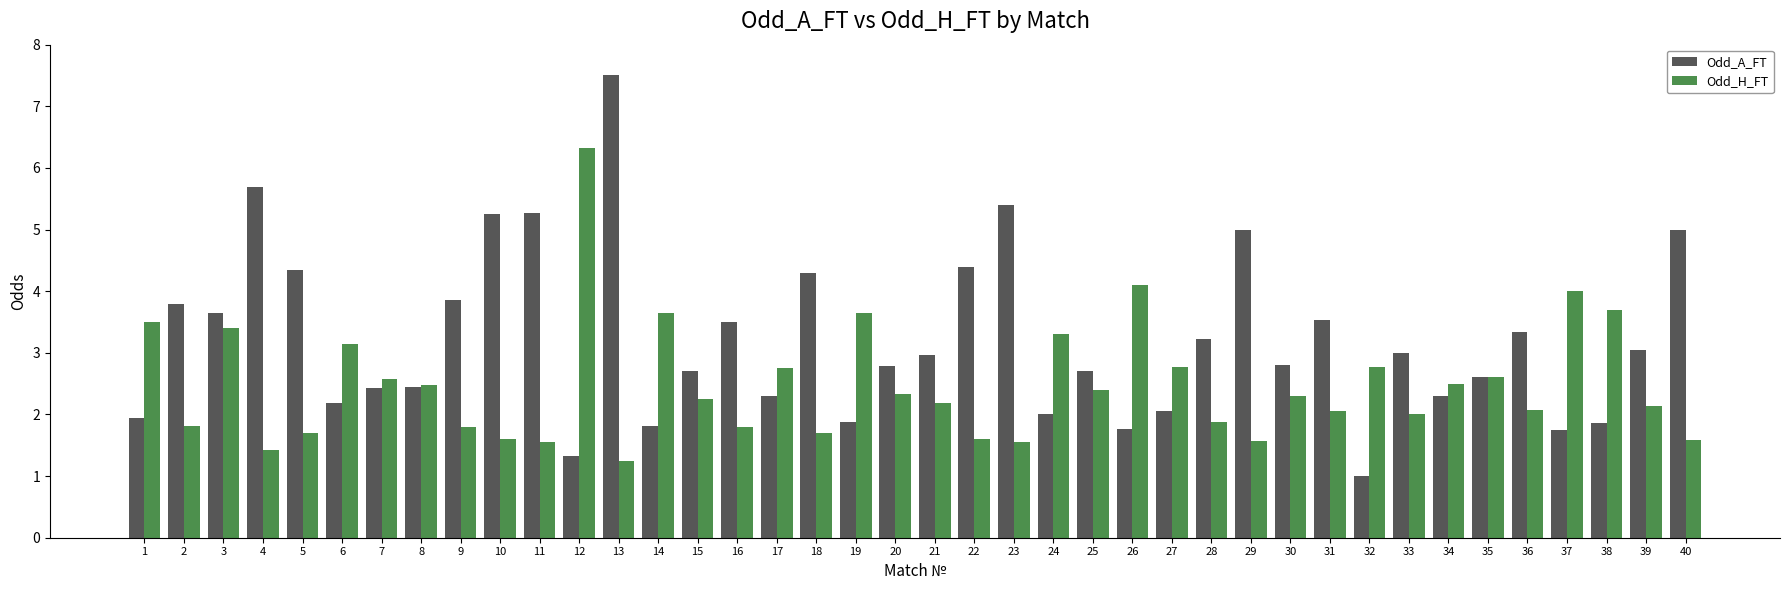

Which series has the widest spread of values?

Odd_A_FT